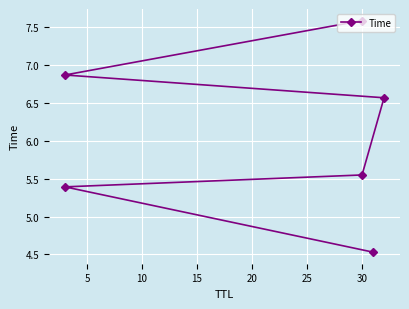

Is this an area chart (filled region under the line)?

No